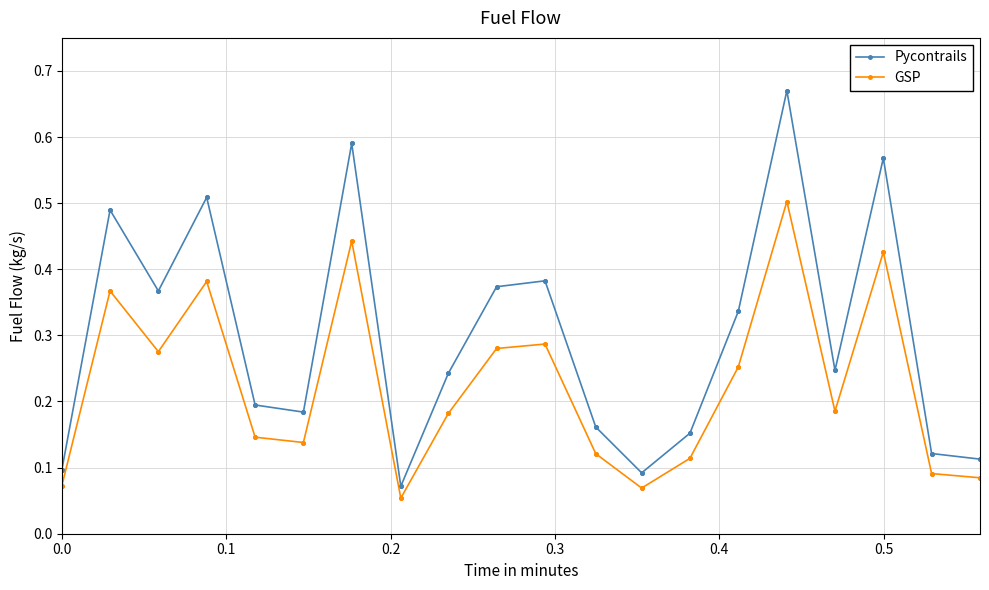

Which series has the largest range (max minus min)?

Pycontrails